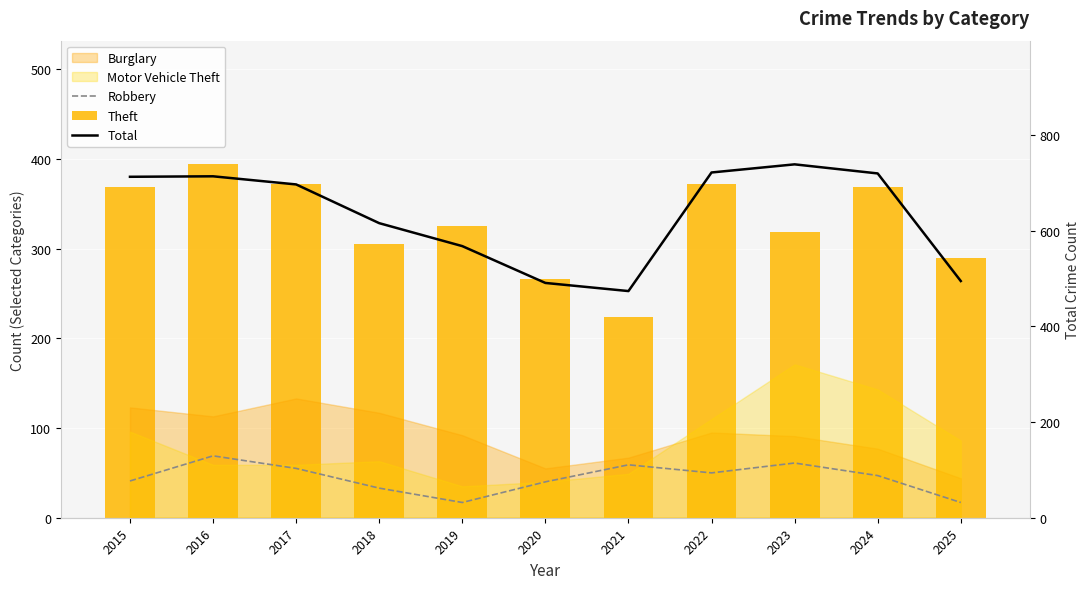

True or false: Theft has a value of 305 at 2018.

True